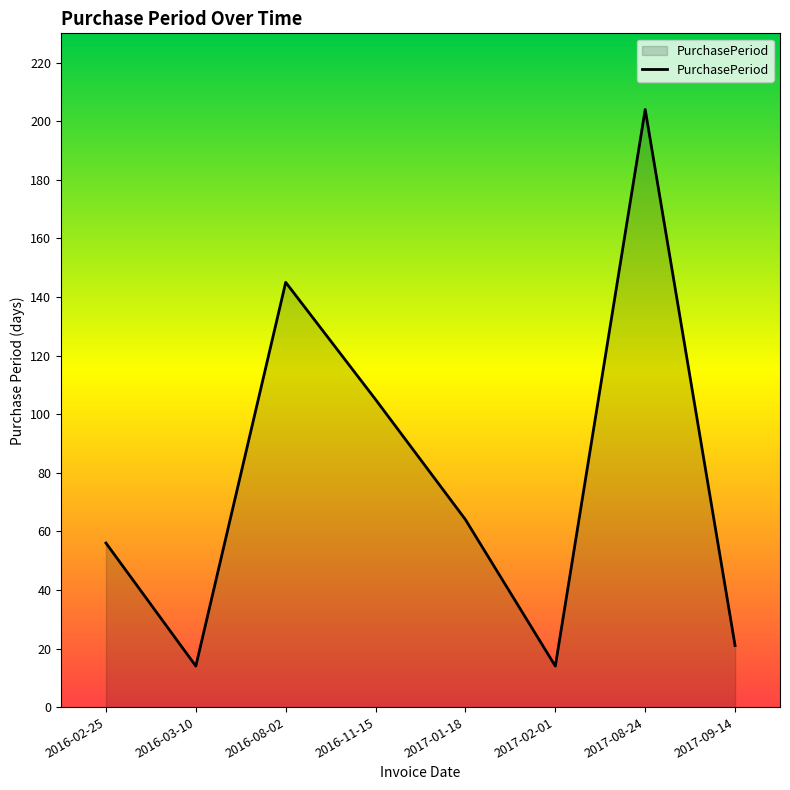

At which label does the data first exceed 64?

2016-08-02